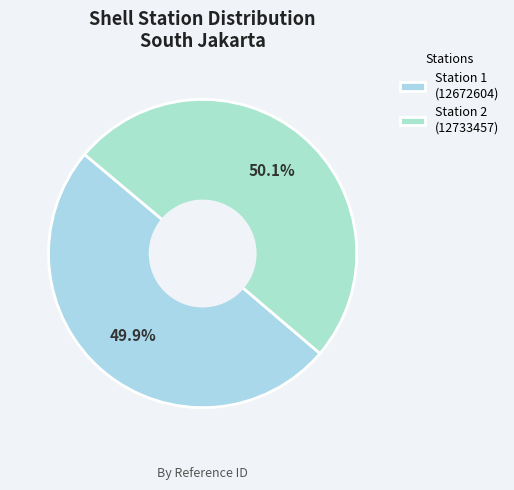

Count the number of slices in the pie.

2